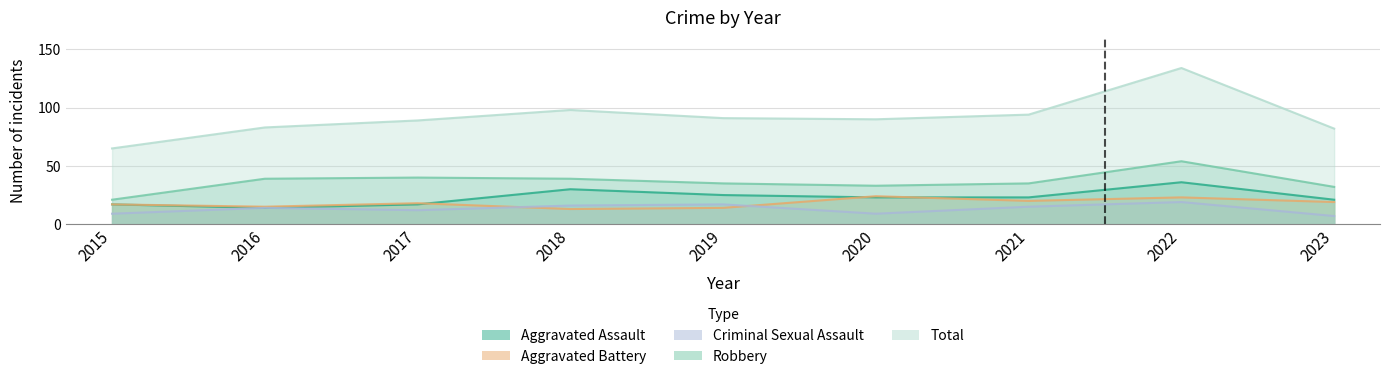

Reading left to right, what are all the values shown in this chart?

Aggravated Assault: 17	14	17	30	25	23	23	36	21
Aggravated Battery: 17	15	18	13	14	24	20	23	19
Criminal Sexual Assault: 9	14	12	16	17	9	15	19	7
Robbery: 21	39	40	39	35	33	35	54	32
Total: 65	83	89	98	91	90	94	134	82